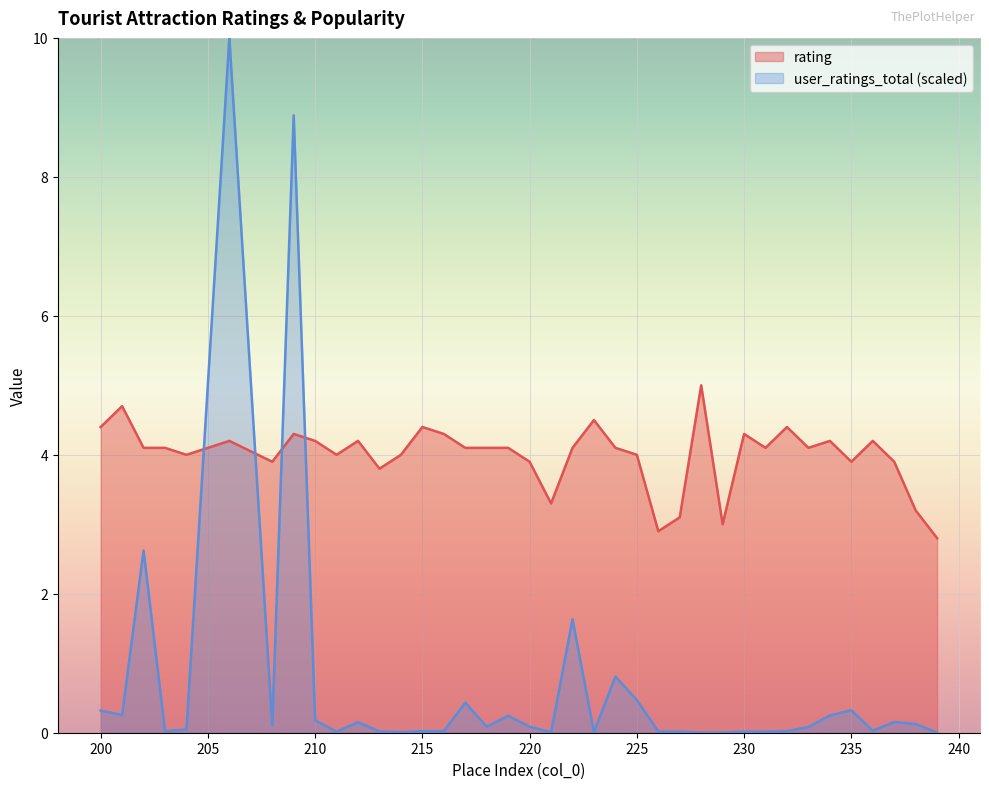

Reading left to right, what are all the values shown in this chart?

rating: 4.4	4.7	4.1	4.1	4.0	4.2	3.9	4.3	4.2	4.0	4.2	3.8	4.0	4.4	4.3	4.1	4.1	4.1	3.9	3.3	4.1	4.5	4.1	4.0	2.9	3.1	5.0	3.0	4.3	4.1	4.4	4.1	4.2	3.9	4.2	3.9	3.2	2.8
user_ratings_total: 0.3	0.3	2.6	0.0	0.0	10.0	0.1	8.9	0.2	0.0	0.2	0.0	0.0	0.0	0.0	0.4	0.1	0.2	0.1	0.0	1.6	0.0	0.8	0.5	0.0	0.0	0.0	0.0	0.0	0.0	0.0	0.1	0.2	0.3	0.0	0.2	0.1	0.0